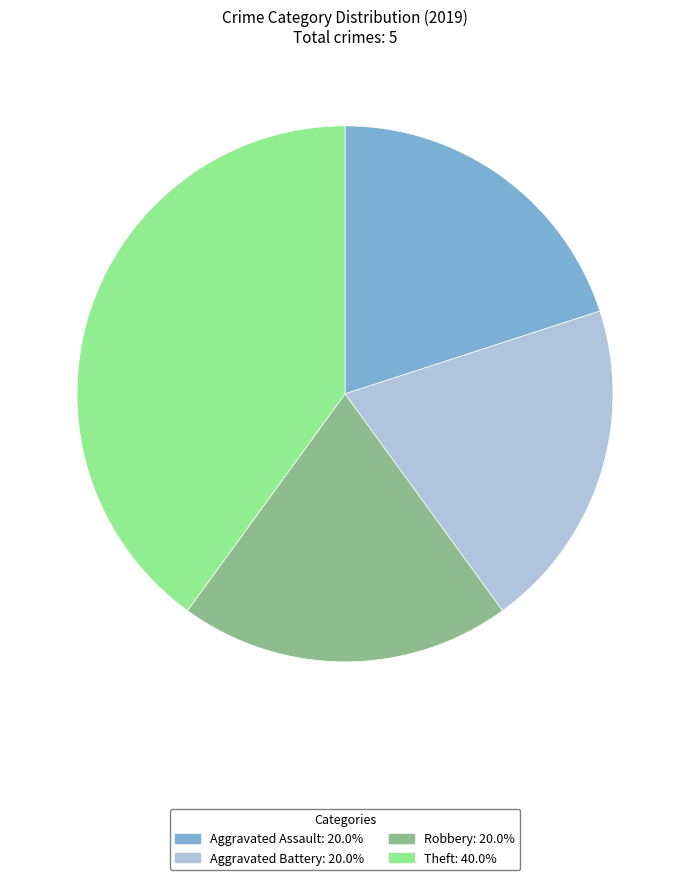

Which slice is the largest?

Theft